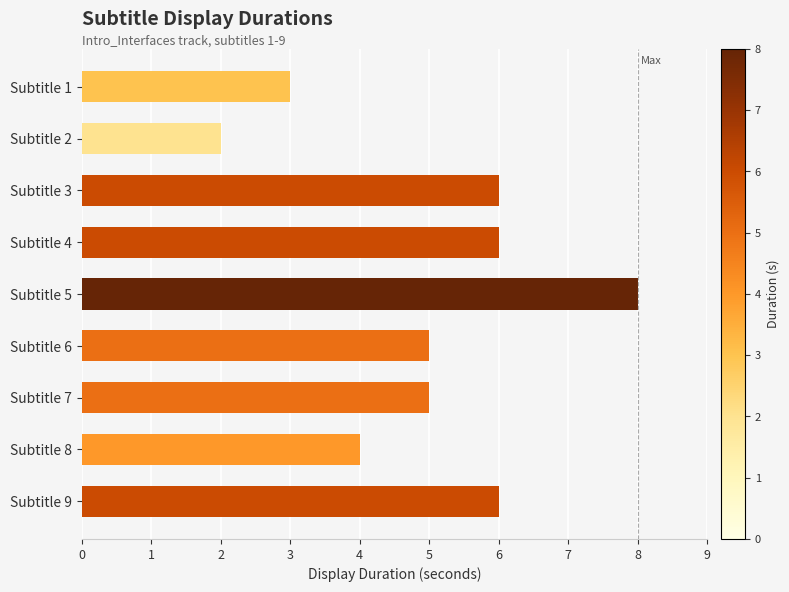

Reading top to bottom, what are all the values shown in this chart?

3	2	6	6	8	5	5	4	6